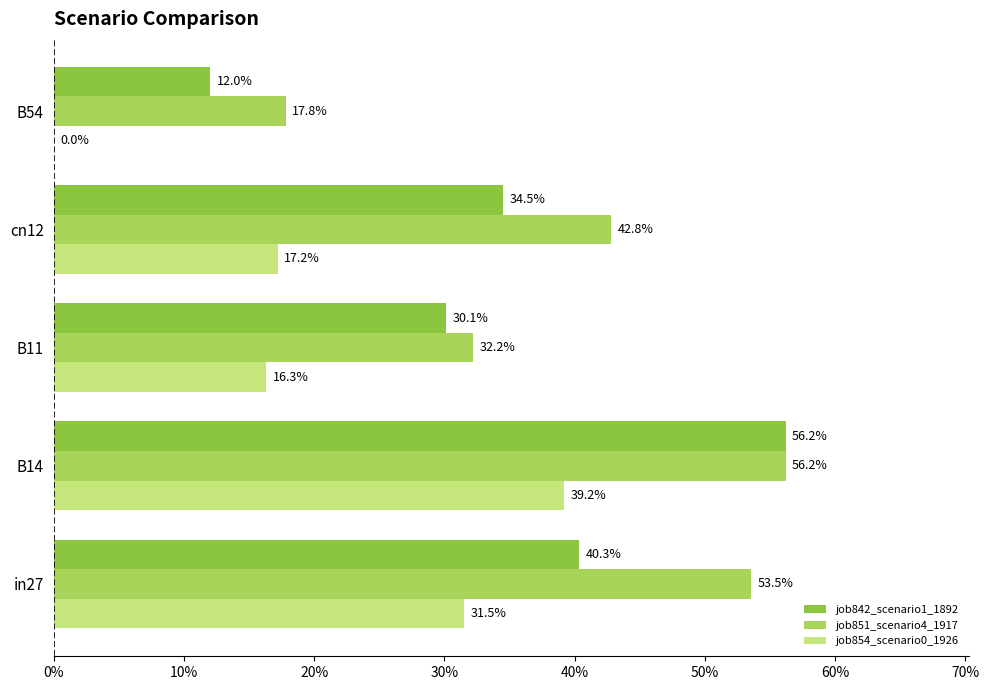

Reading left to right, transcribe all the data shown in this chart.

job842_scenario1_1892: 0.4	0.6	0.3	0.3	0.1
job851_scenario4_1917: 0.5	0.6	0.3	0.4	0.2
job854_scenario0_1926: 0.3	0.4	0.2	0.2	0.0